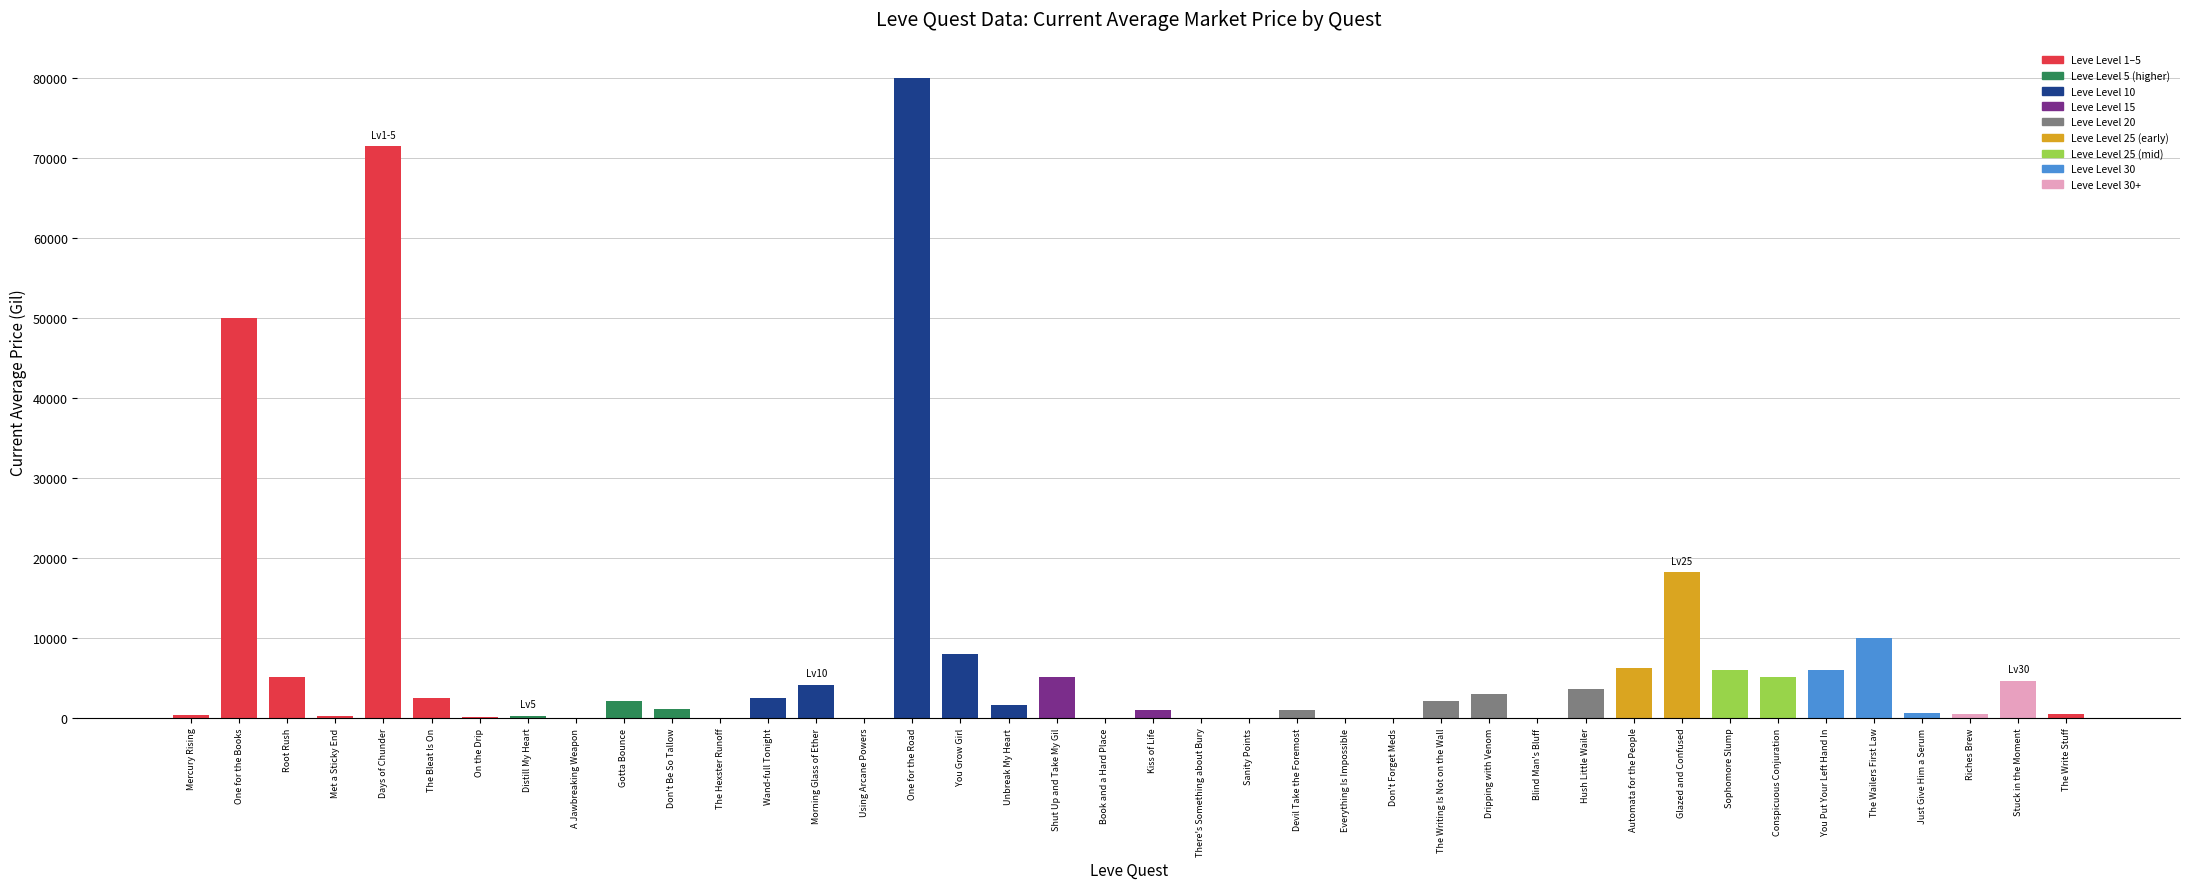

Between There's Something about Bury and Automata for the People, which is larger?

Automata for the People